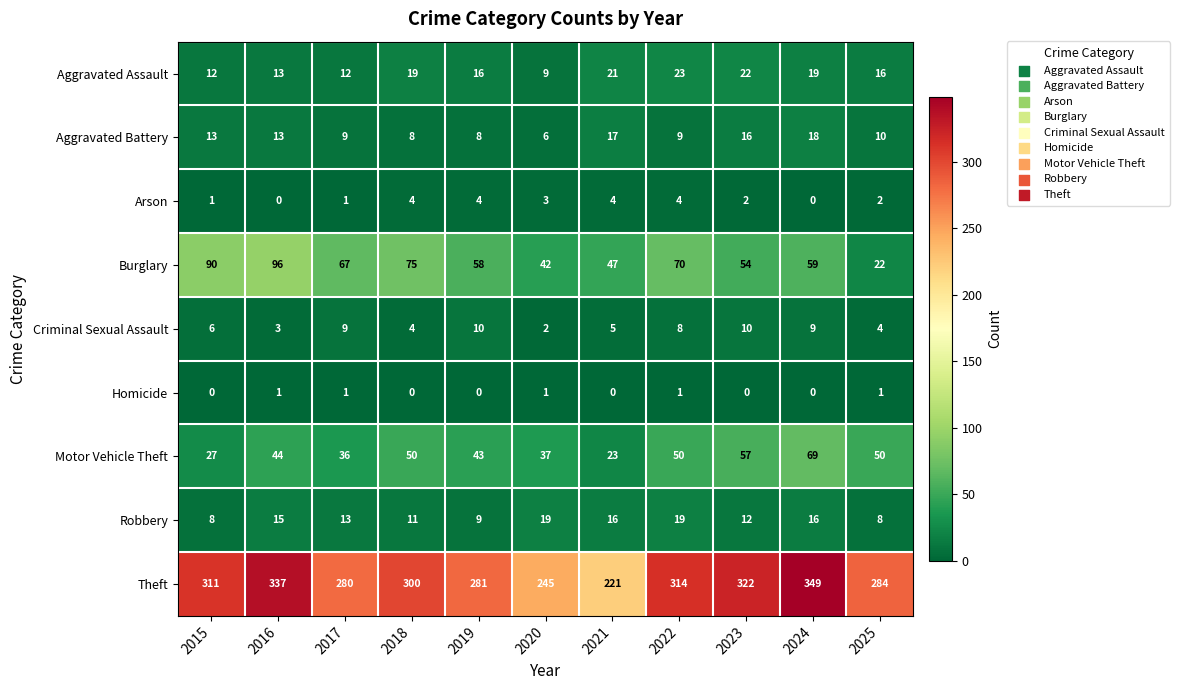

Which category has the highest value in the Theft series?

2024